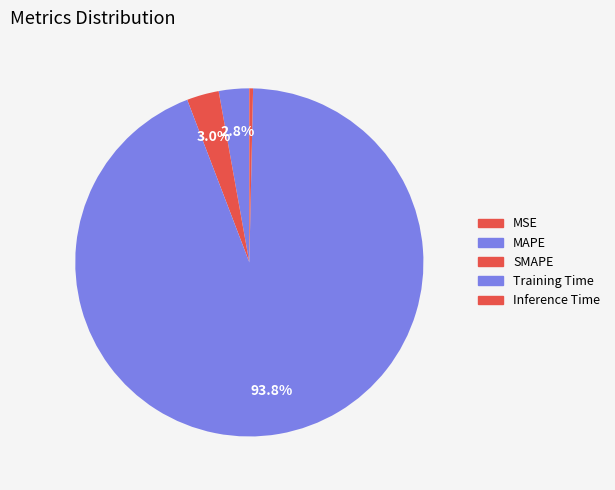

What is the majority slice?

Training Time